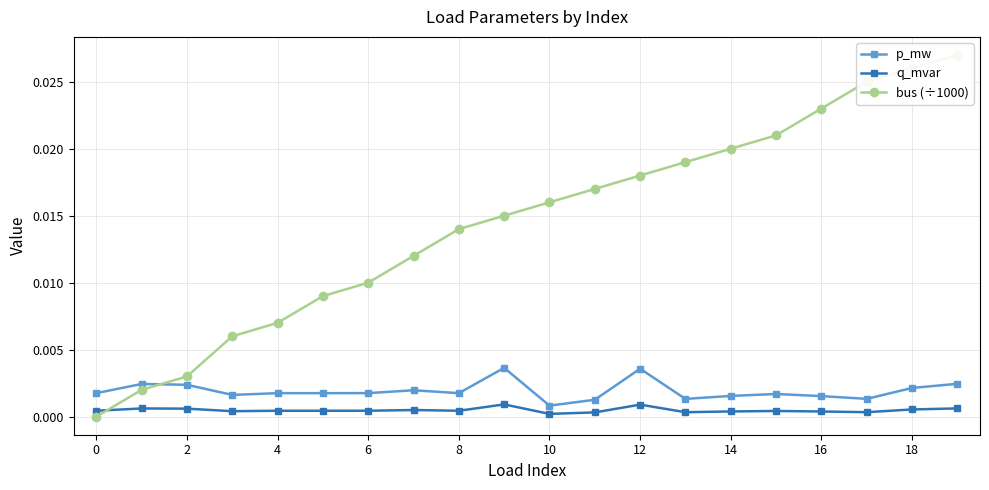

True or false: p_mw and q_mvar intersect in this chart.

False